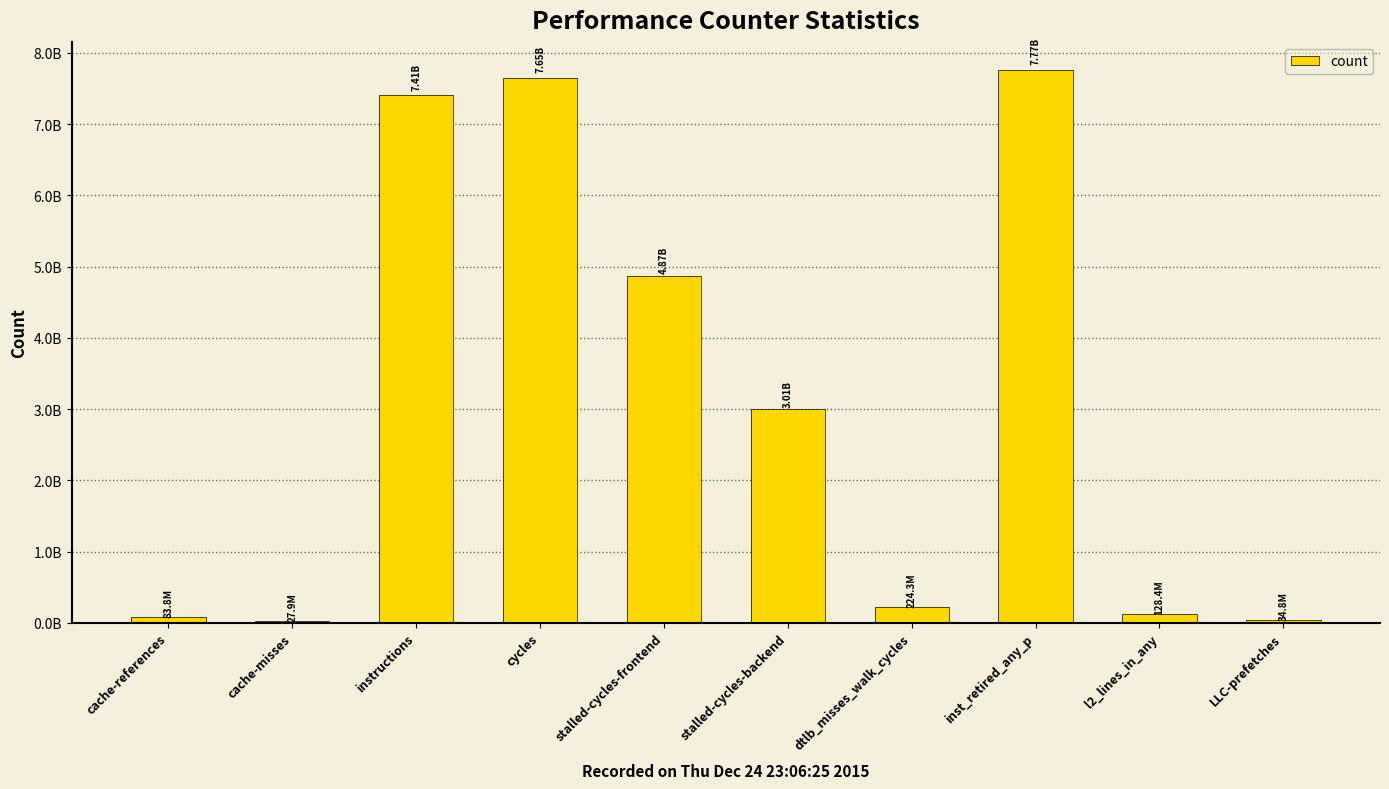

List the labels in order of value, largest first.

inst_retired_any_p, cycles, instructions, stalled-cycles-frontend, stalled-cycles-backend, dtlb_misses_walk_cycles, l2_lines_in_any, cache-references, LLC-prefetches, cache-misses